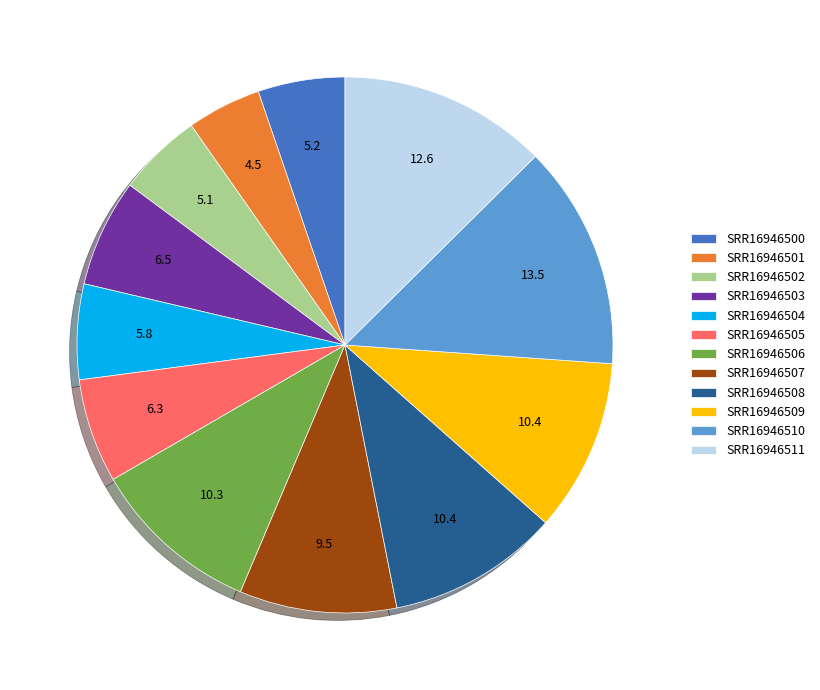

What is the smallest slice in the pie chart?

SRR16946501